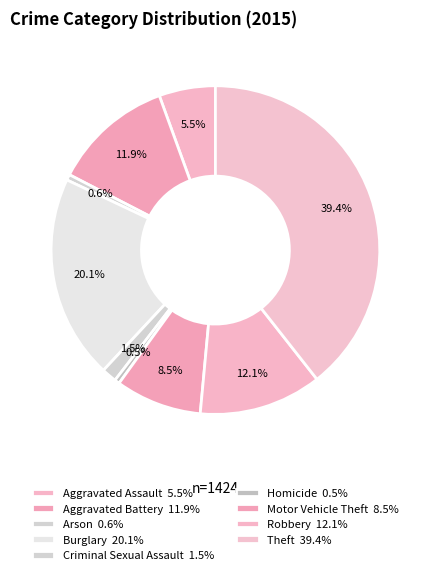

How many slices are in this pie chart?

9